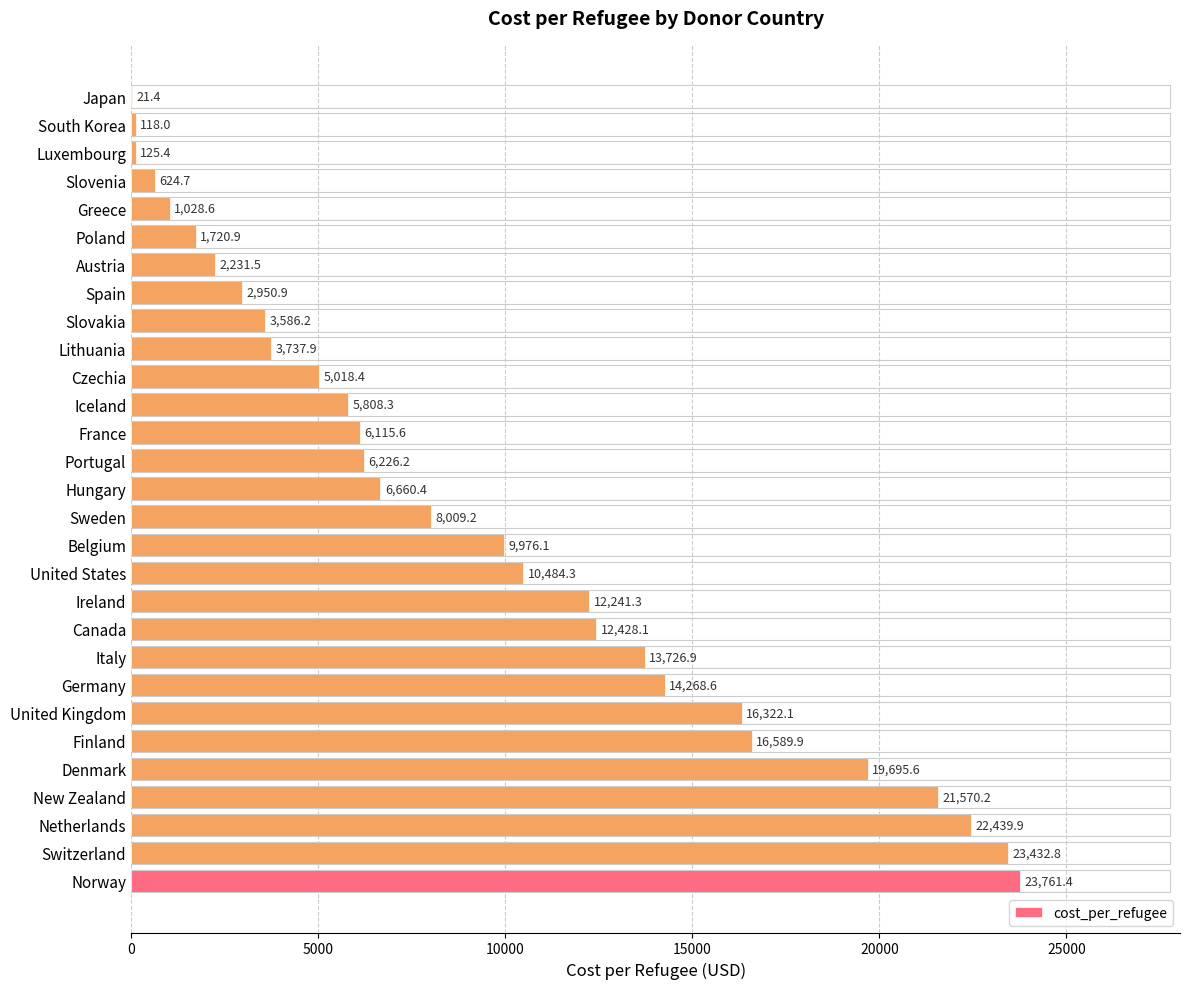

What is the maximum value shown in the chart?

23761.4